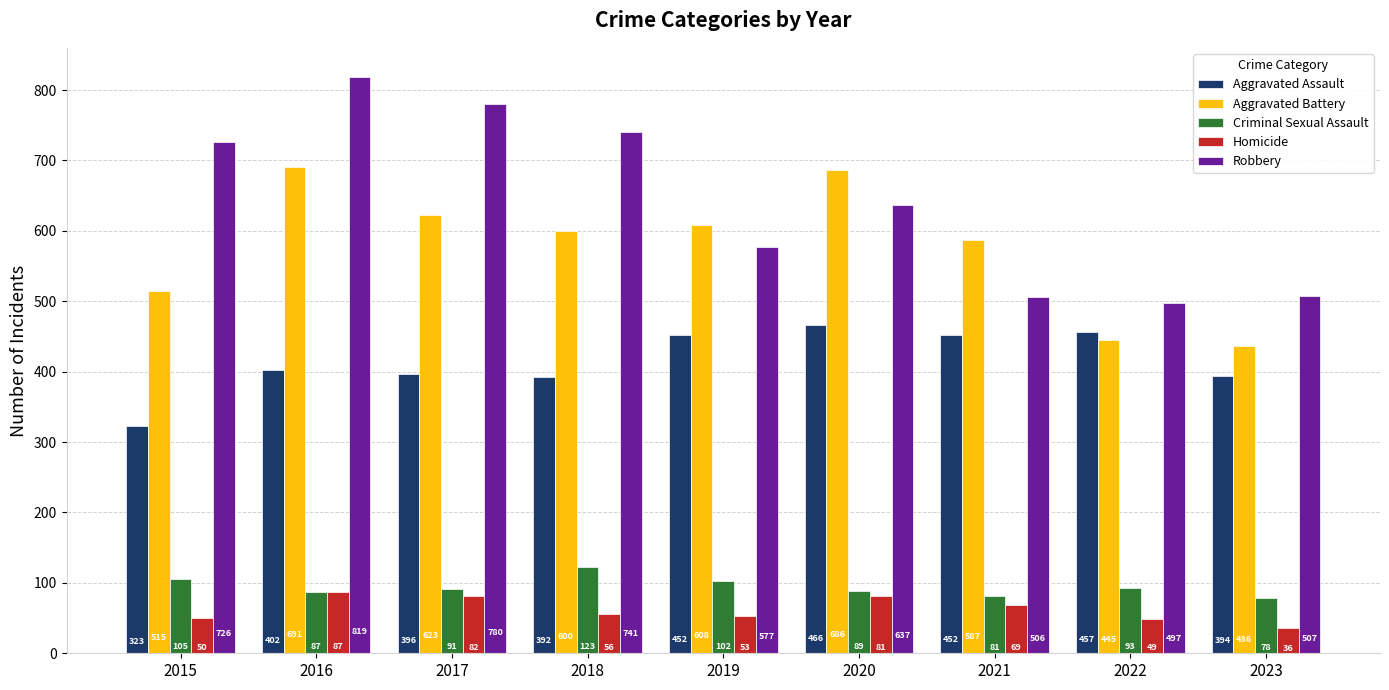

Reading left to right, list all the values displayed in this chart.

Aggravated Assault: 323	402	396	392	452	466	452	457	394
Aggravated Battery: 515	691	623	600	608	686	587	445	436
Criminal Sexual Assault: 105	87	91	123	102	89	81	93	78
Homicide: 50	87	82	56	53	81	69	49	36
Robbery: 726	819	780	741	577	637	506	497	507